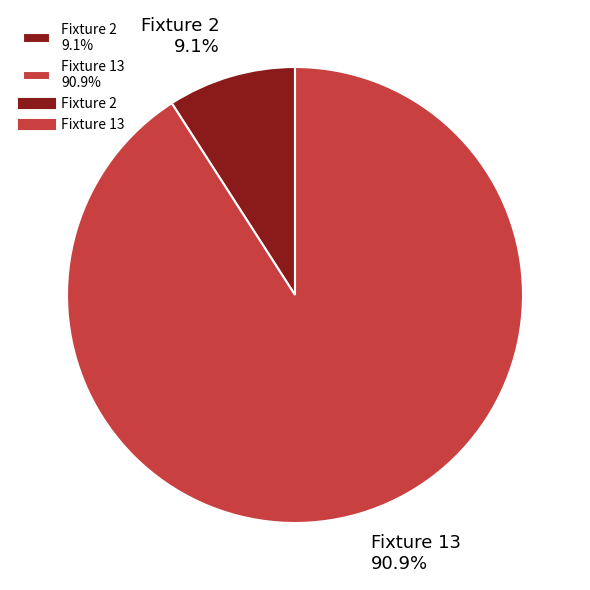

Do Fixture 13 and Fixture 2 together represent more than half of the pie?

Yes